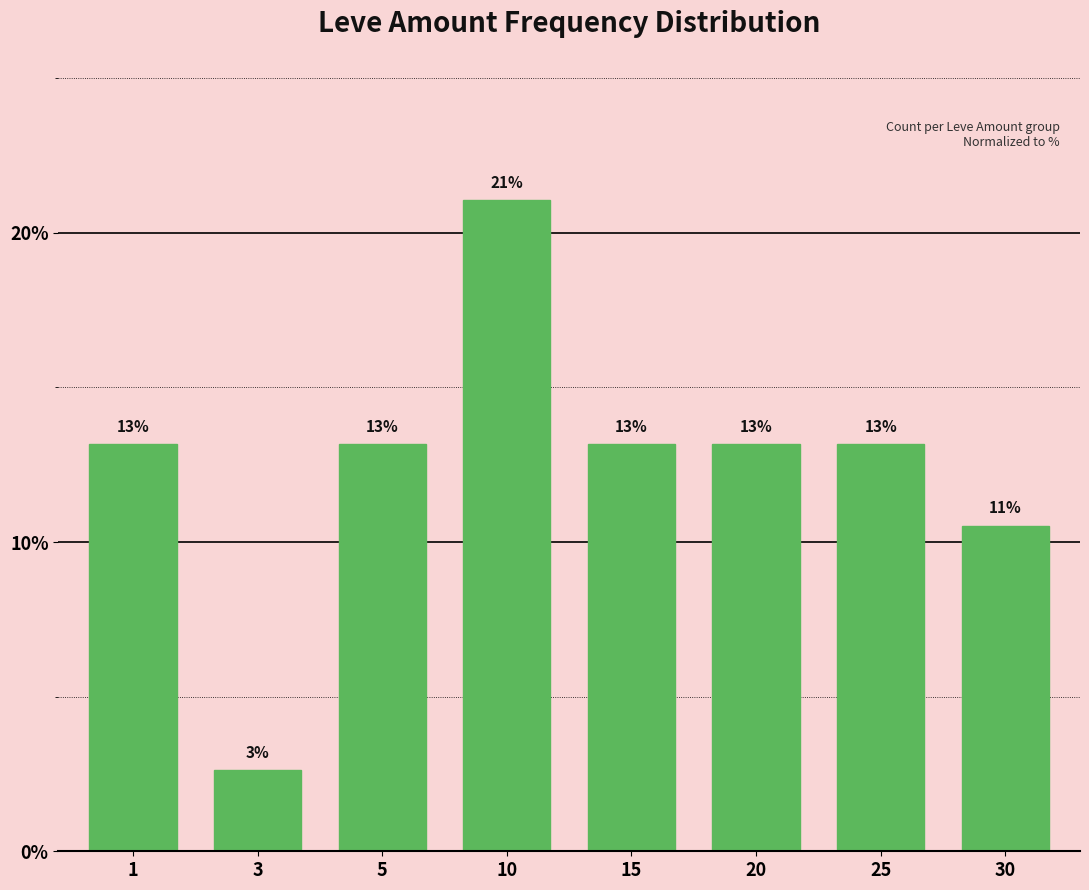

At which category does the chart reach its minimum across all series?

3